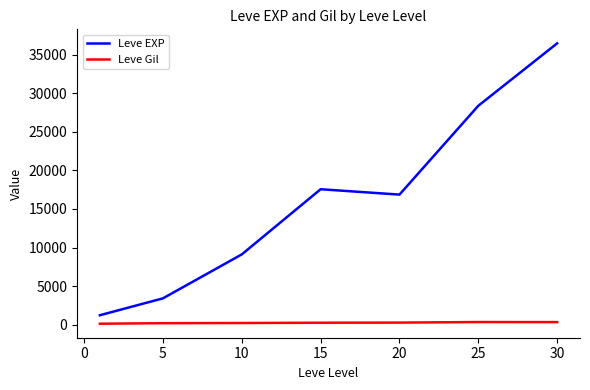

Which series has the largest total across all categories?

Leve EXP